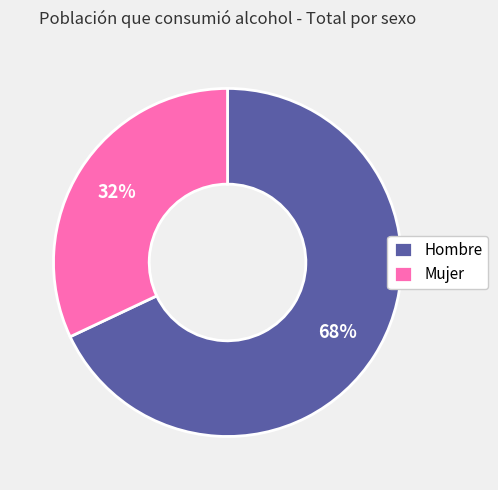

What is the ratio of the value at Mujer to the value at Hombre?

0.5